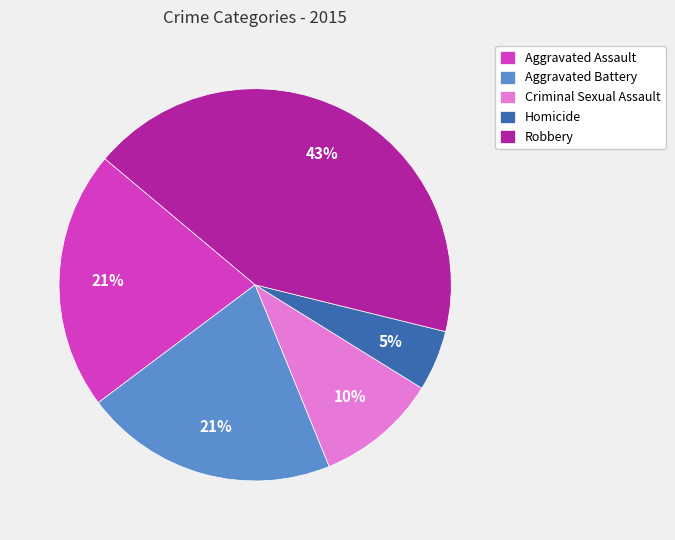

Is there a majority slice in this chart?

No